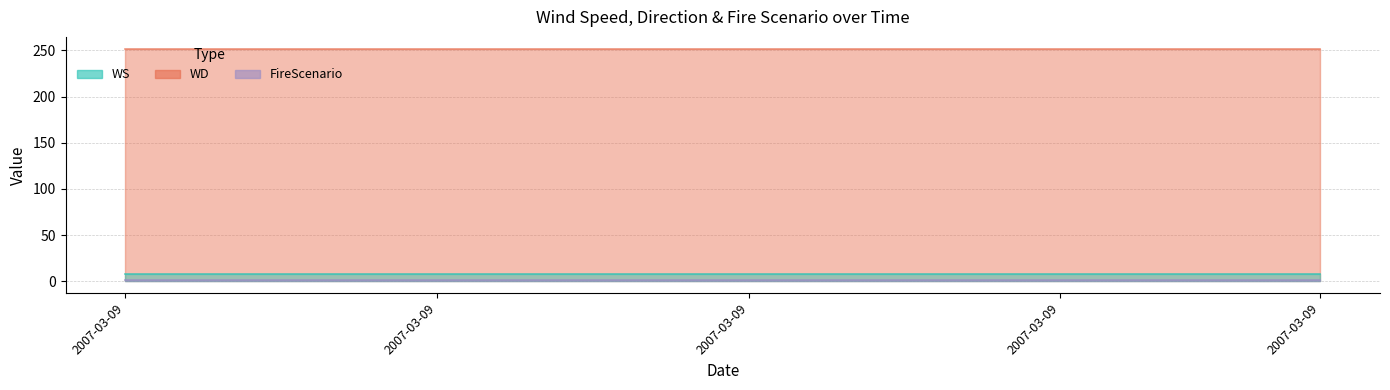

At 15, list the series in order from largest to smallest.

WD, WS, FireScenario